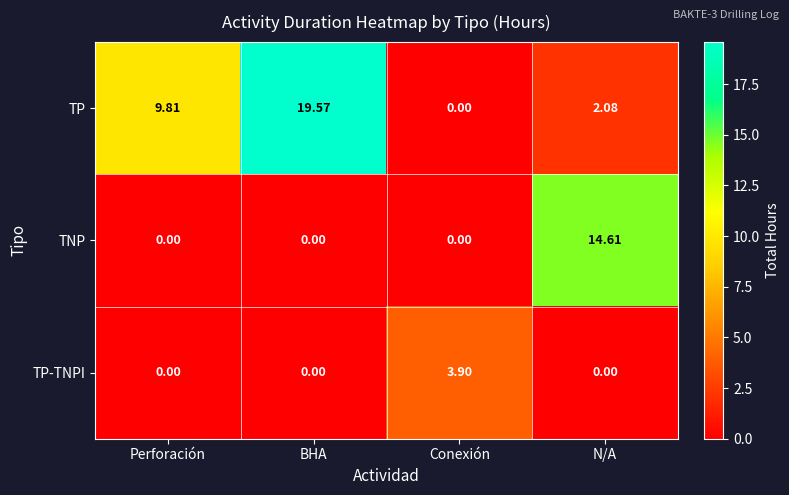

Which series has the largest total across all categories?

TP